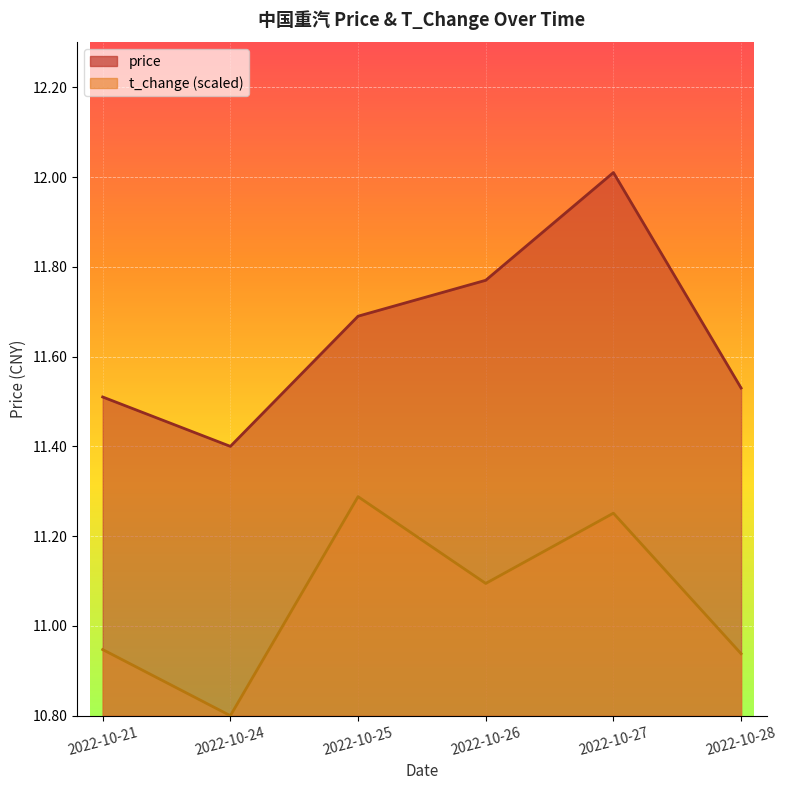

Rank the series by their maximum value, from highest to lowest.

price, t_change